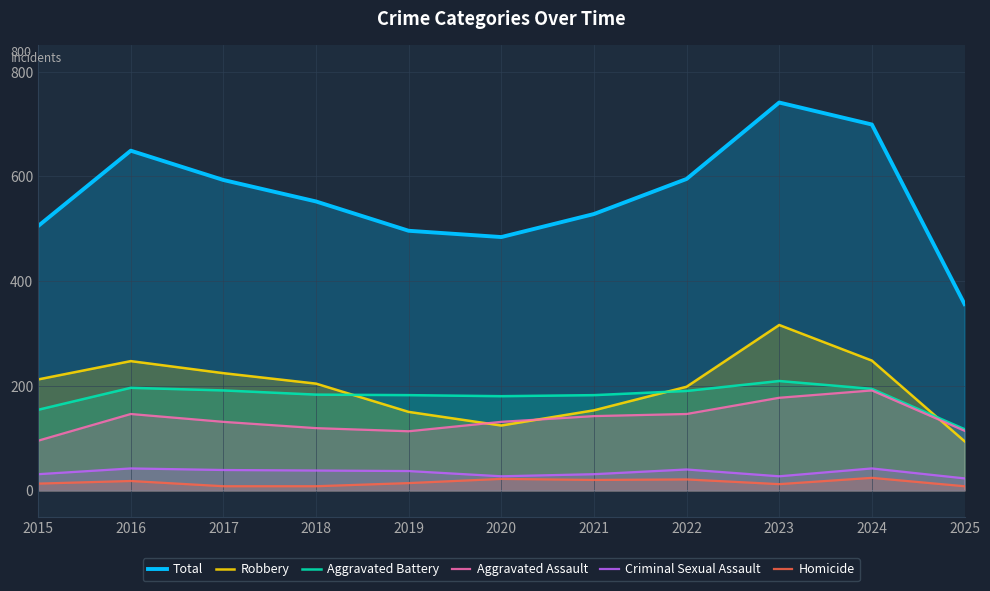

What is the difference between the Homicide values at 2015 and 2025?

5